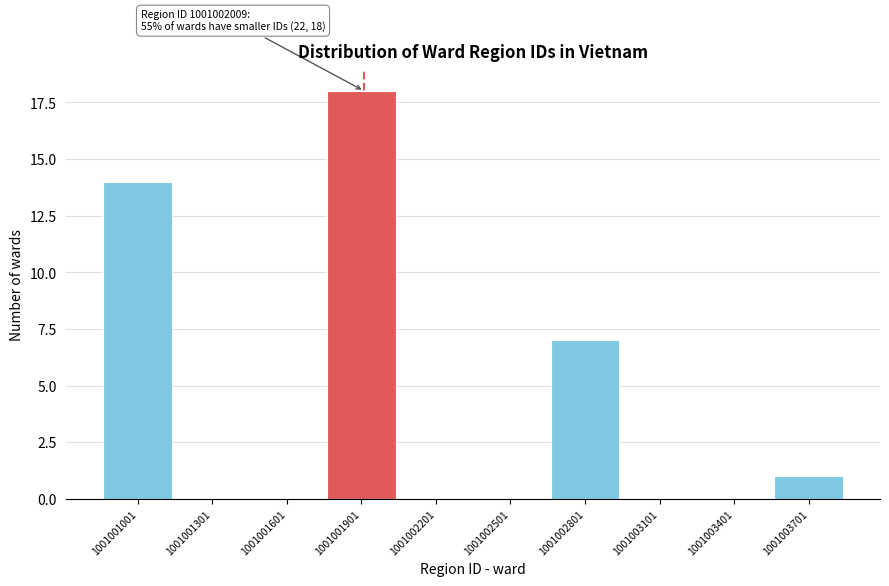

Reading right to left, list all the values displayed in this chart.

1001003701=1	1001003401=0	1001003101=0	1001002801=7	1001002501=0	1001002201=0	1001001901=18	1001001601=0	1001001301=0	1001001001=14